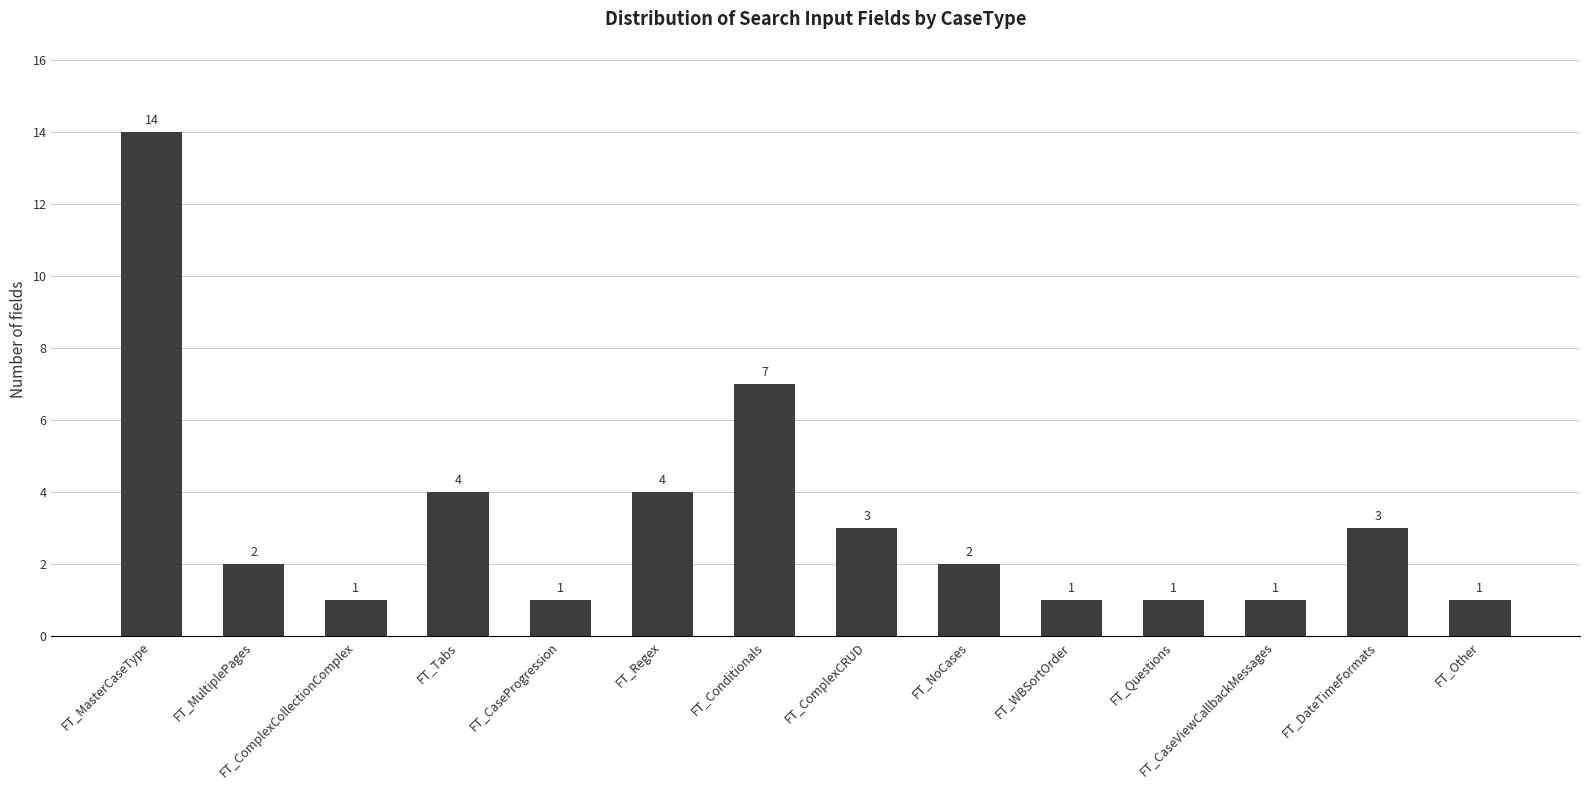

What is the change in value from FT_MasterCaseType to FT_Other?

-13